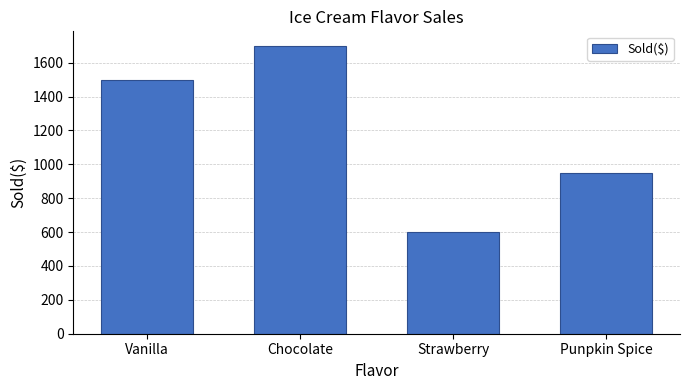

What is the difference between the maximum and minimum values?

1100